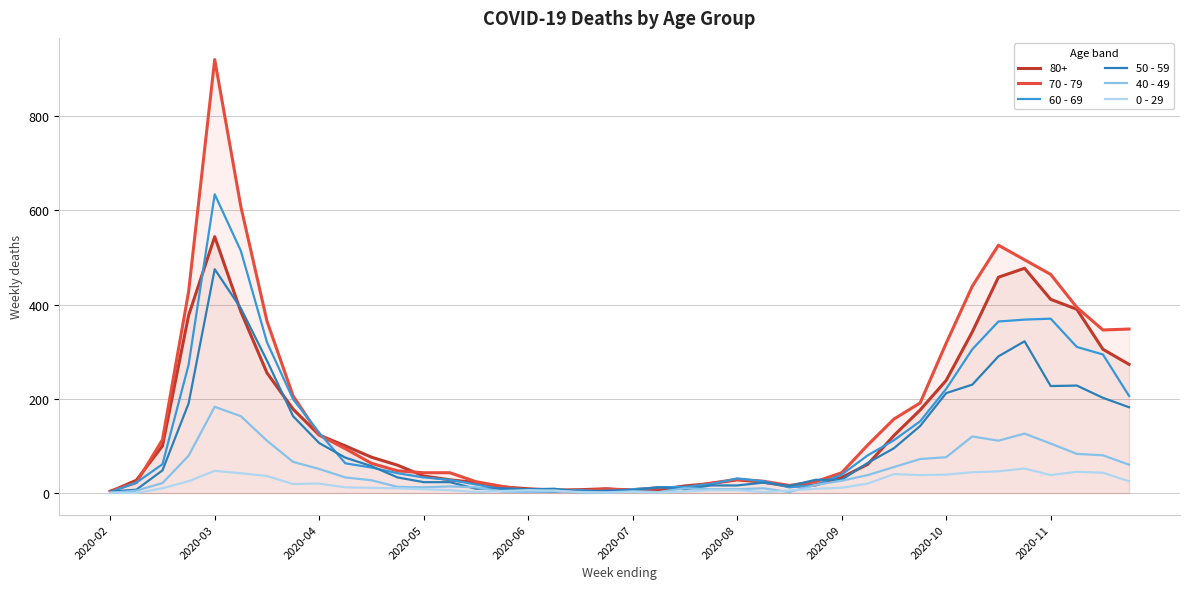

True or false: 70 - 79 has a value of 47 at 11.

True